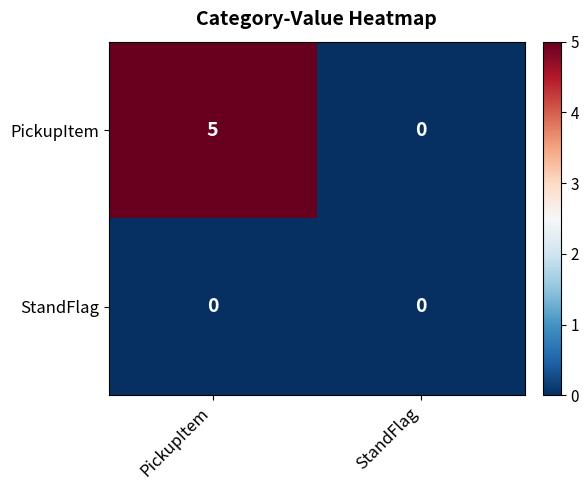

What value does the PickupItem series have at PickupItem?

5